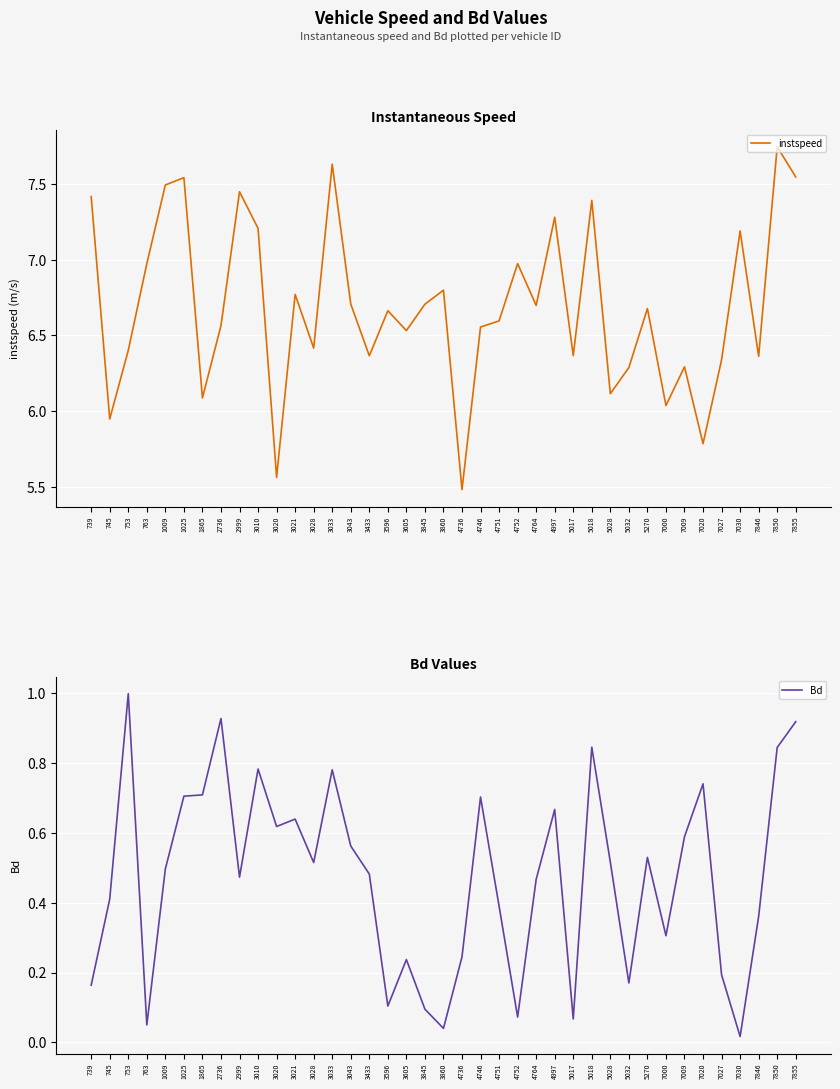

Is it true that Bd equals 0.7 at 4997?

True